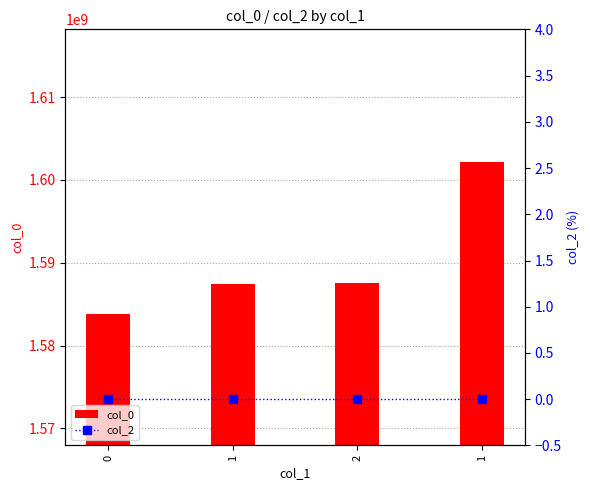

Reading right to left, list all the values displayed in this chart.

col_0: 1602159165	1587514633	1587410185	1583774307
col_2: 0	0	0	0